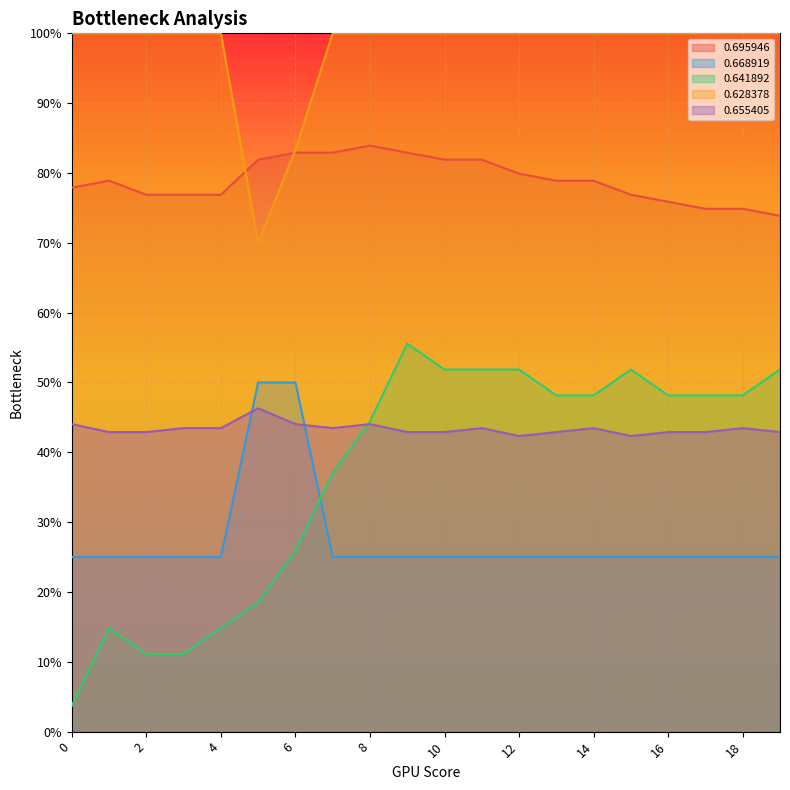

How many interior local peaks does the 0.641892 series have?

3